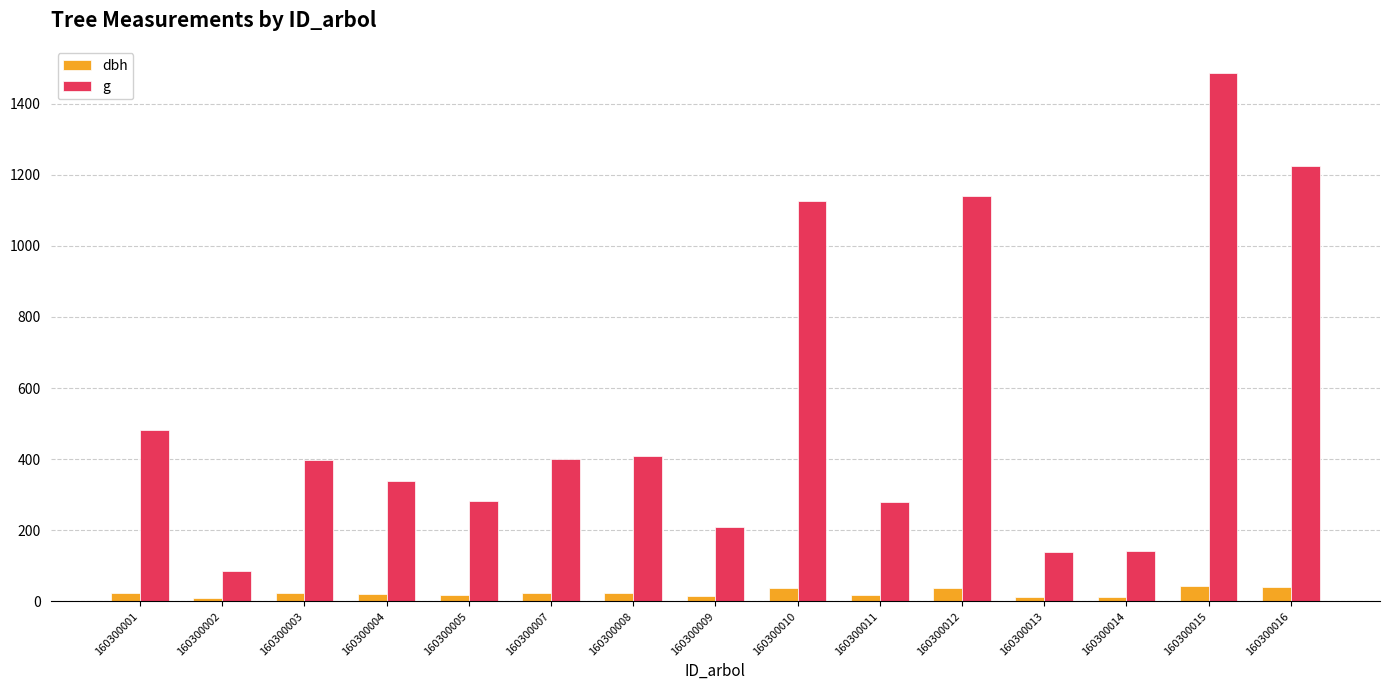

Does the chart contain any negative values?

No